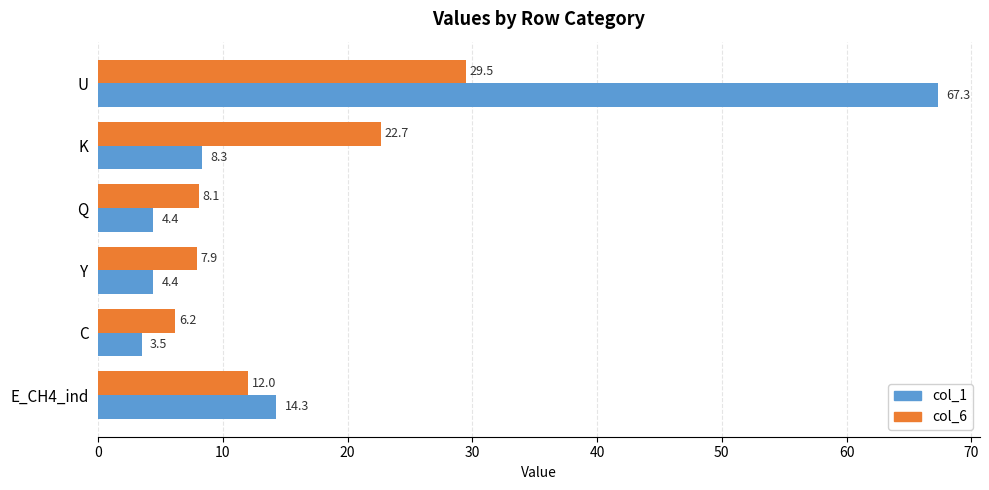

Is the value of col_1 at Q greater than the value of col_6 at U?

No